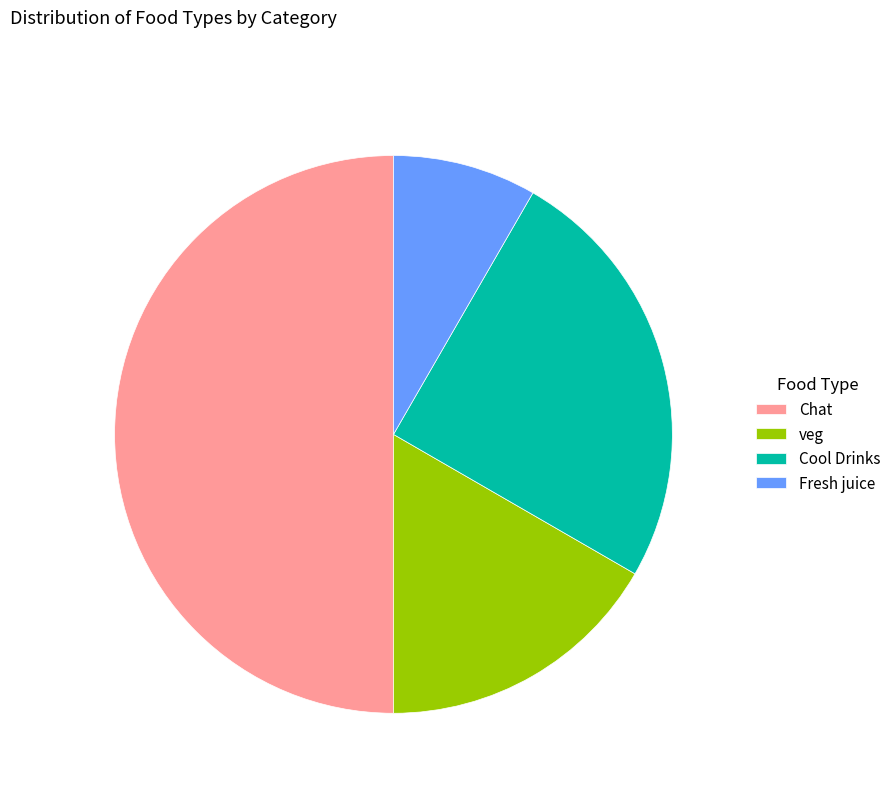

Between Chat and veg, which is larger?

Chat